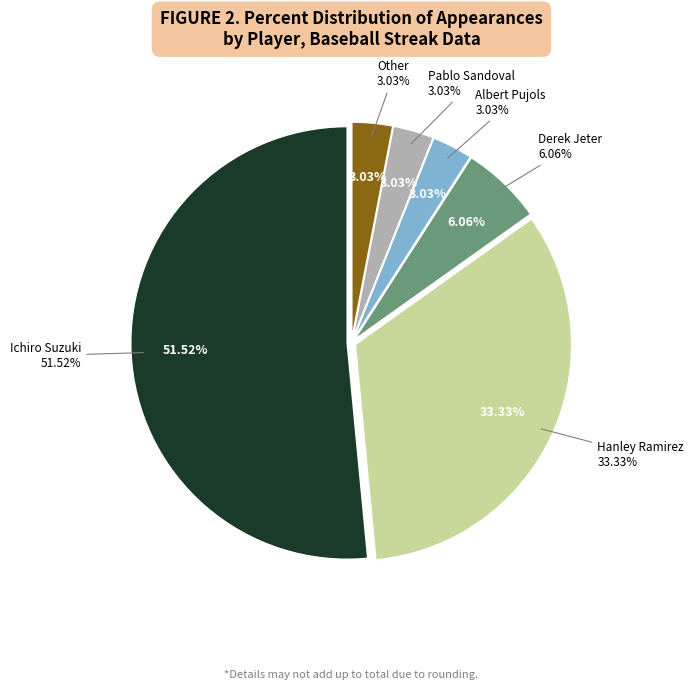

To the nearest percent, what is the difference between the largest and smallest slice percentages?

48%